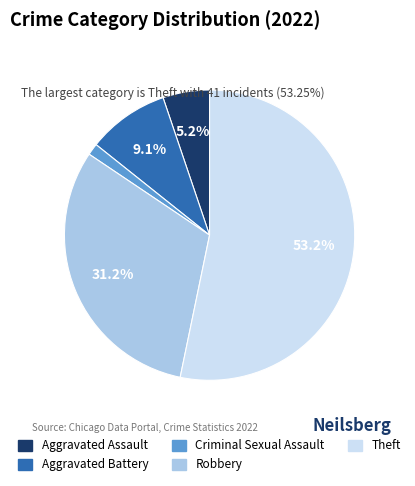

How many slices are in this pie chart?

5